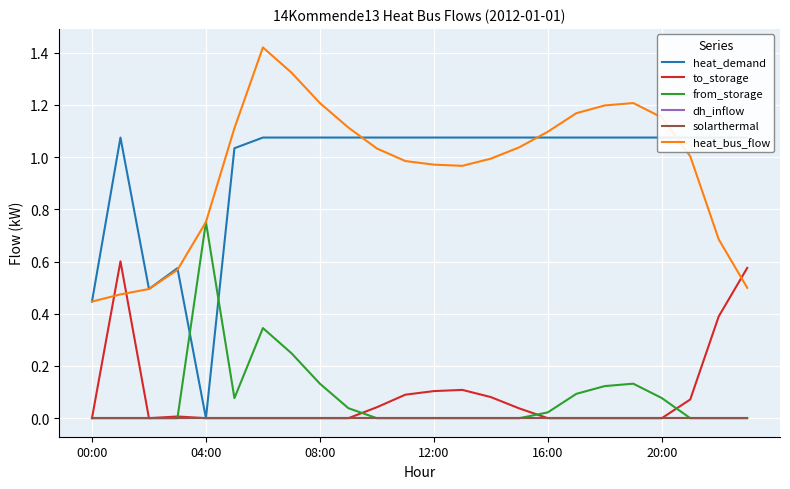

True or false: heat_bus_flow has a value of 0.3 at 16:00.

False